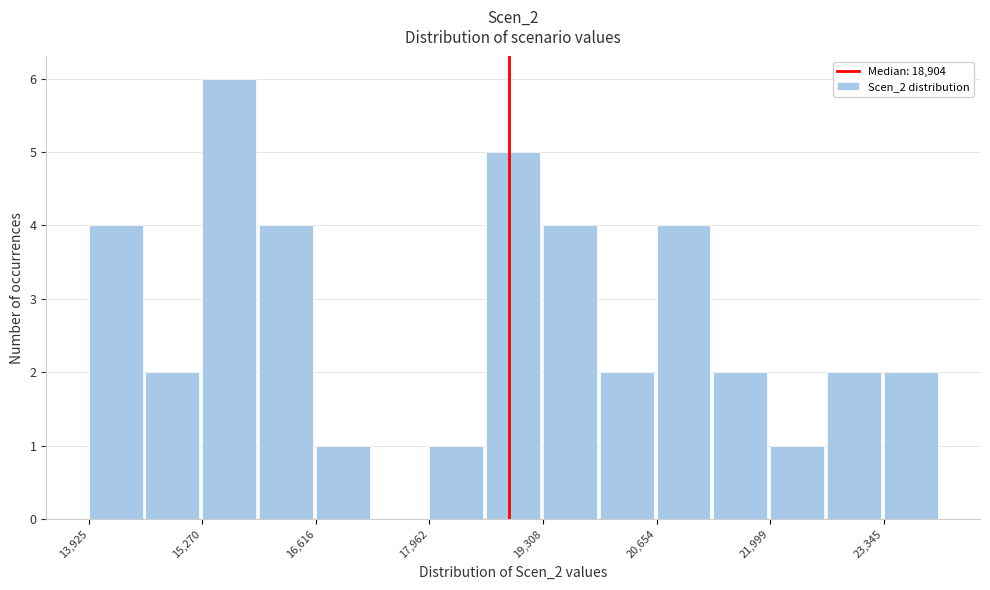

Read against the x-axis, roughly where is the centre of the tallest bar?

15600